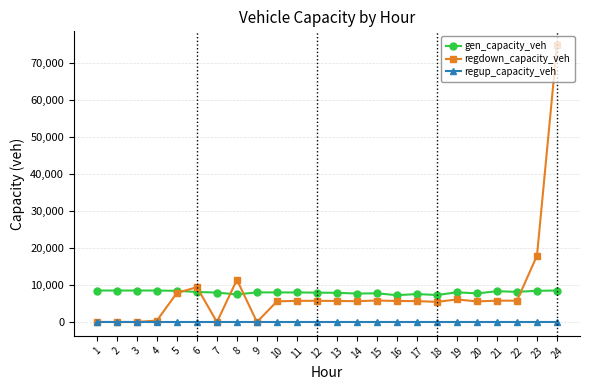

Which label corresponds to the largest value in the chart?

24